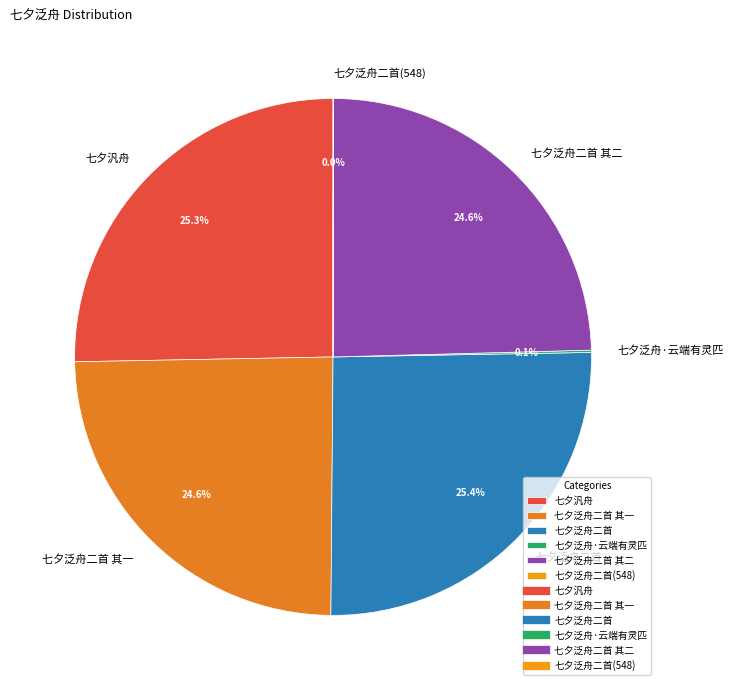

What is the total percentage of 七夕泛舟二首 其二 and 七夕汎舟?

49.9%